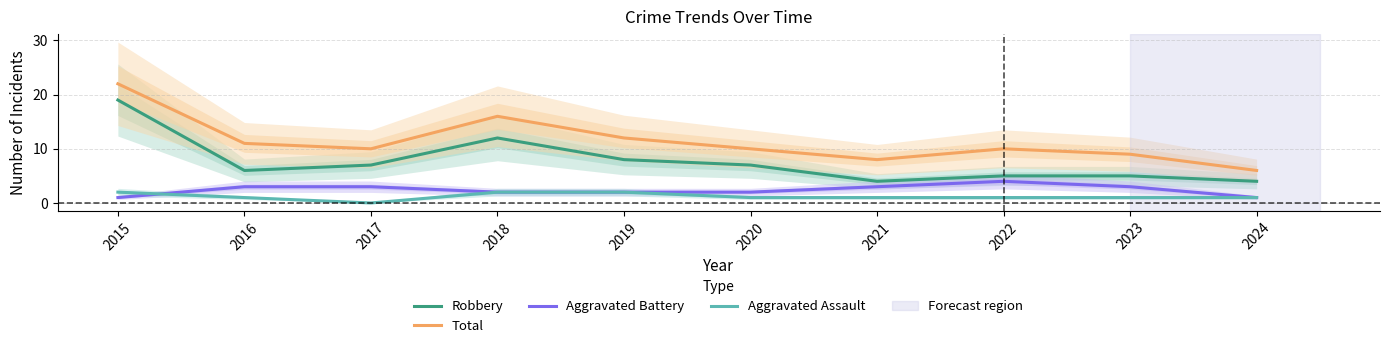

How many data points in Aggravated Assault are less than 1?

1